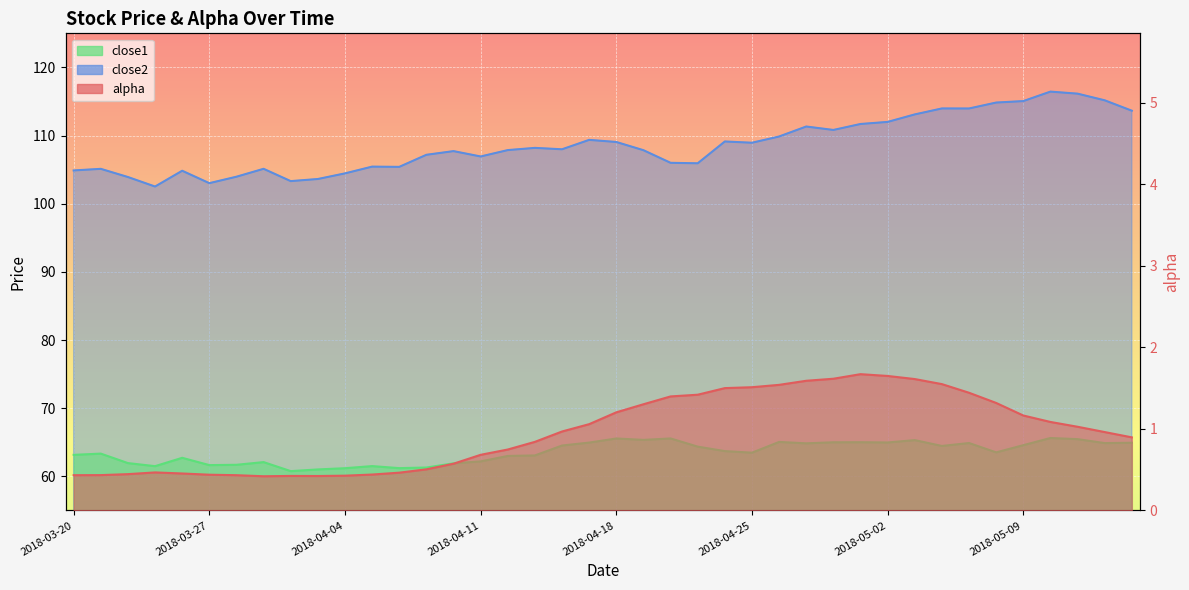

Which series has the largest range (max minus min)?

close2